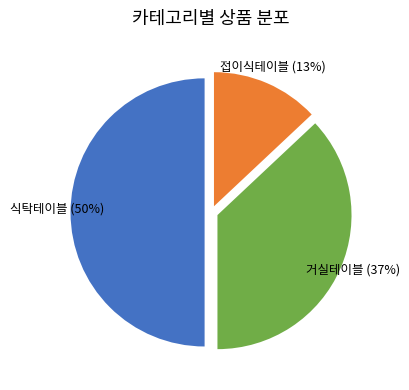

Count the number of slices in the pie.

3